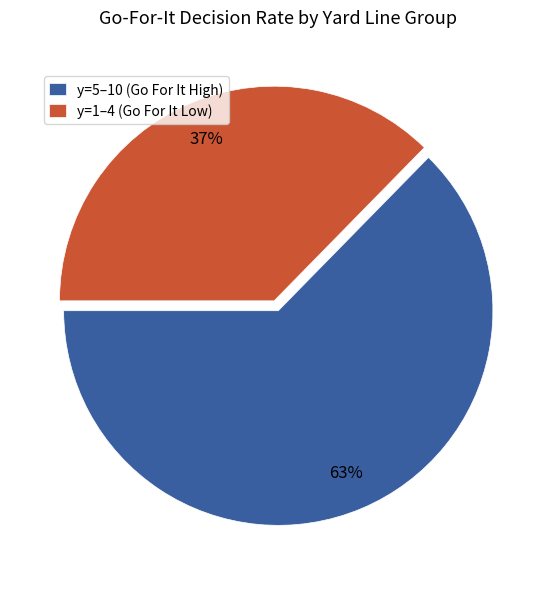

Is there any slice that represents more than half of the pie?

Yes